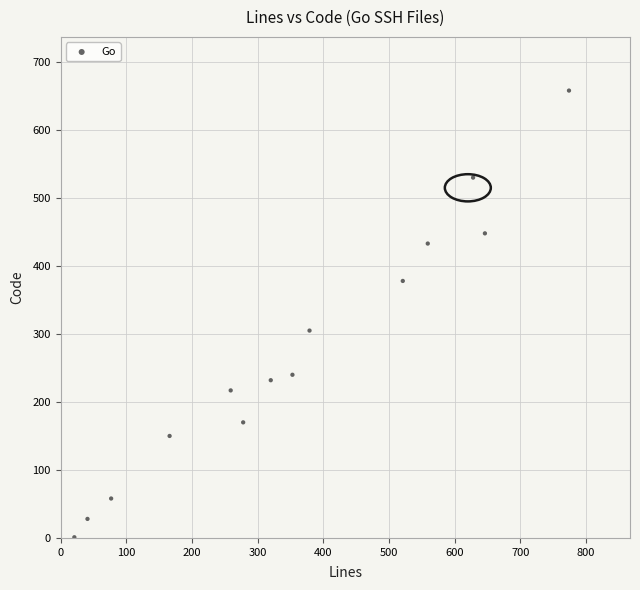

What is the range of X values (max minus min)?

753